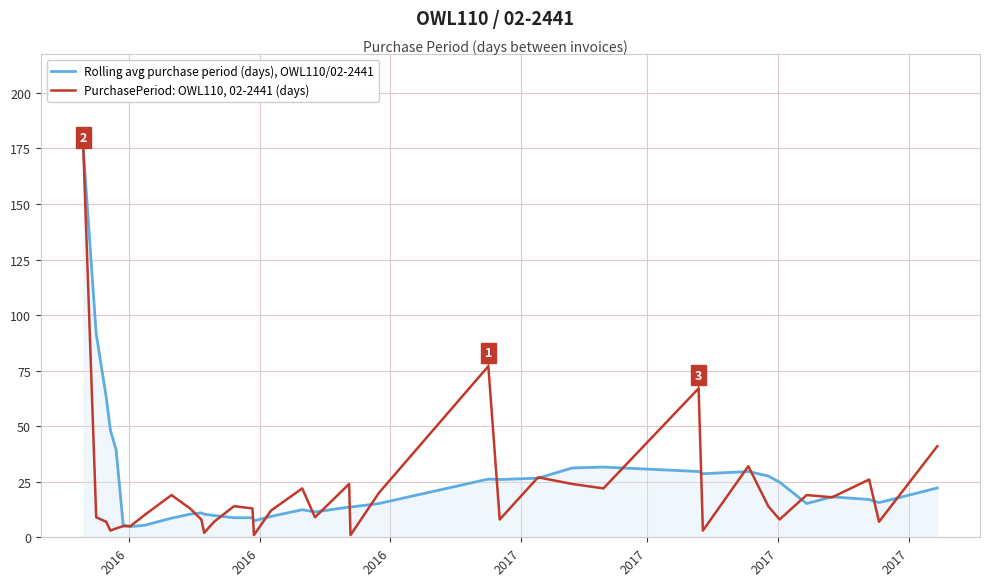

What is the minimum value for Rolling avg purchase period (days), OWL110/02-2441?

4.8